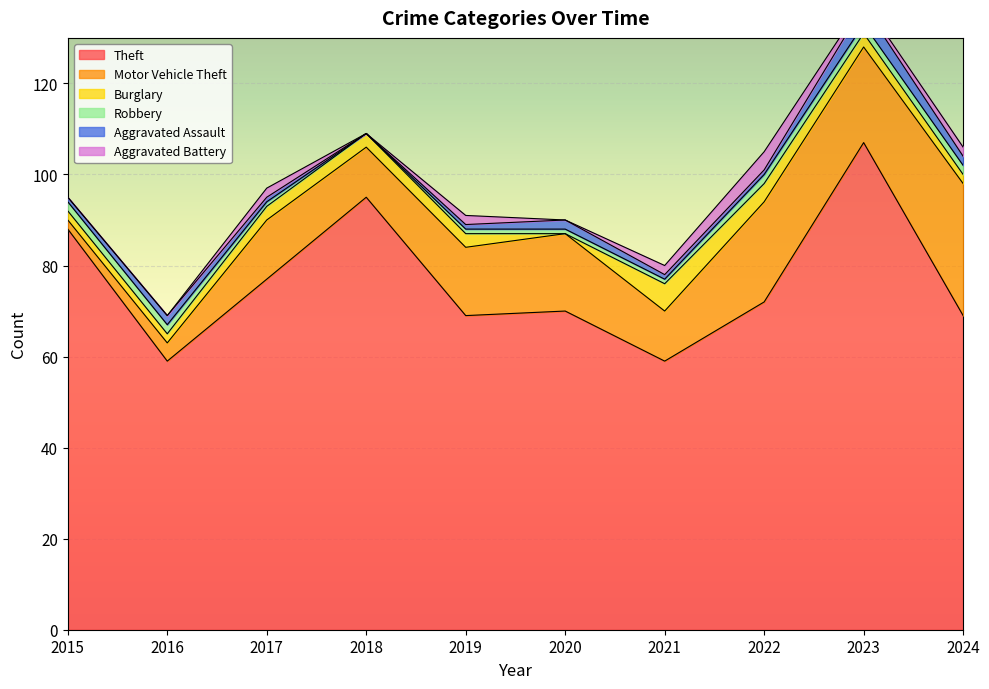

At which category is the sum across all series the highest?

2023